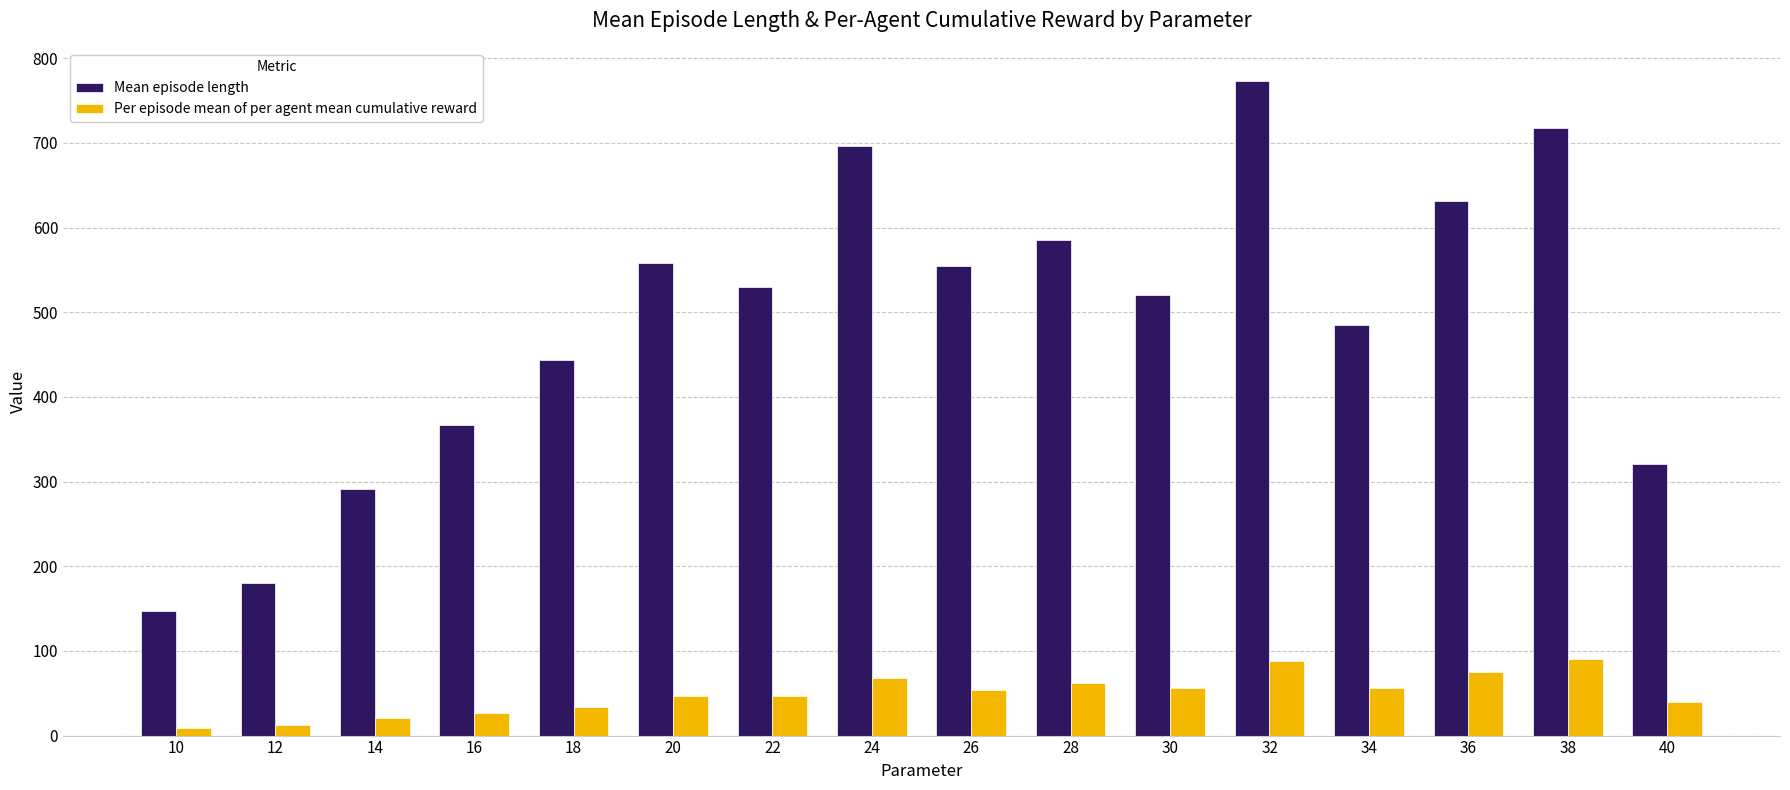

At 40, list the series in order from smallest to largest.

Per episode mean of per agent mean cumulative reward, Mean episode length